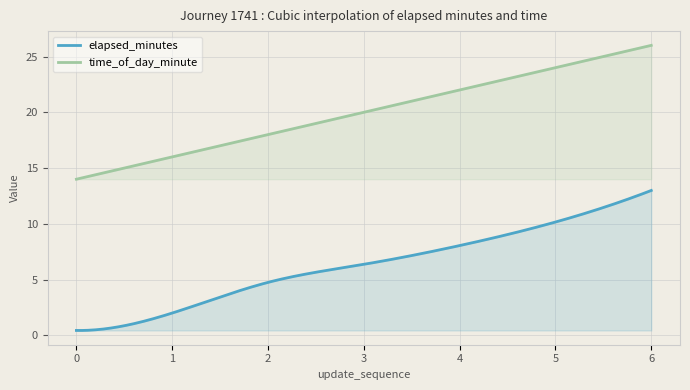

What is the total value across all series at 2?

22.8